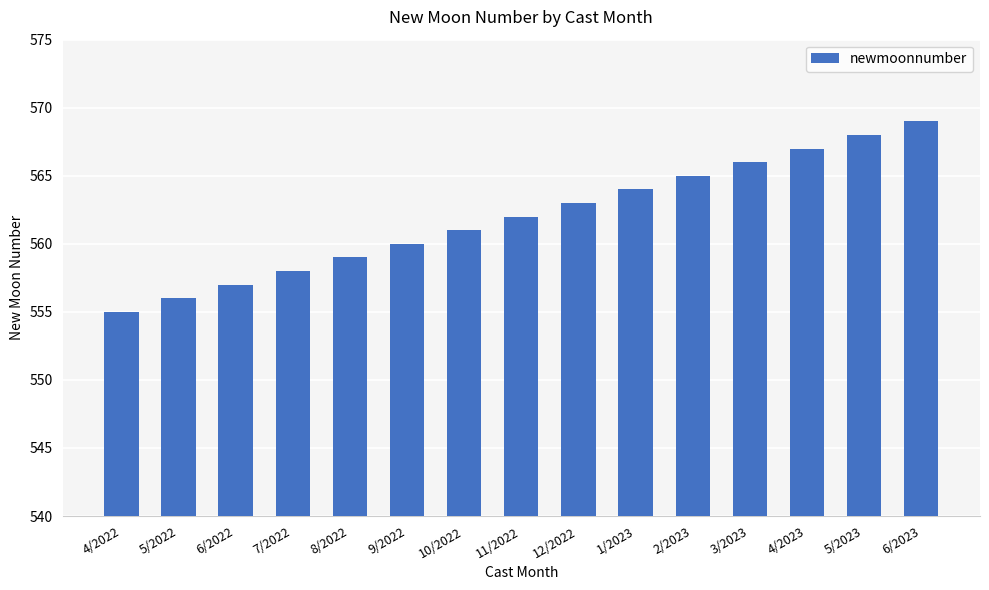

Is it true that the value at 2/2023 is 565?

True